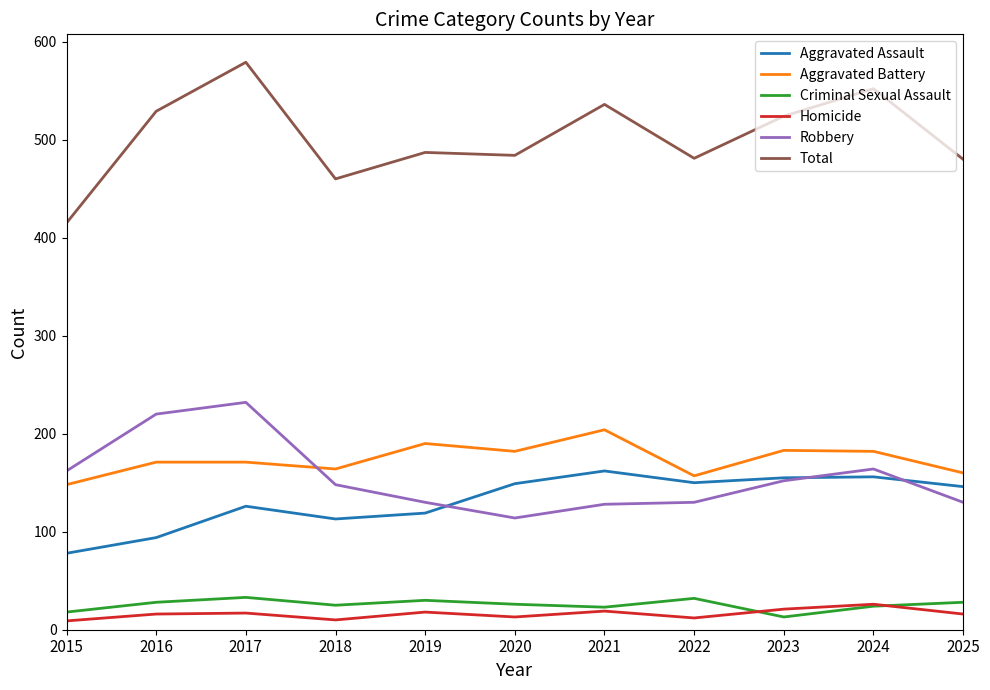

Rank the series at 2016 from lowest to highest value.

Homicide, Criminal Sexual Assault, Aggravated Assault, Aggravated Battery, Robbery, Total